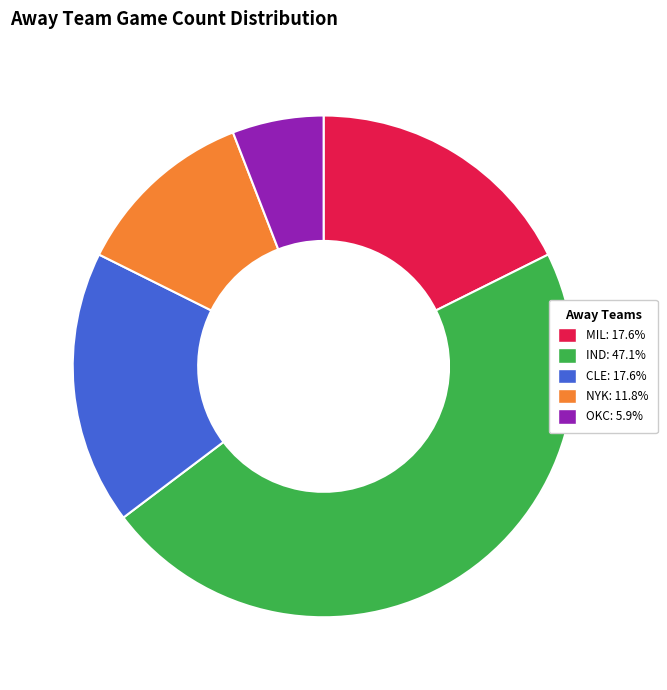

Which has a higher value, OKC or CLE?

CLE